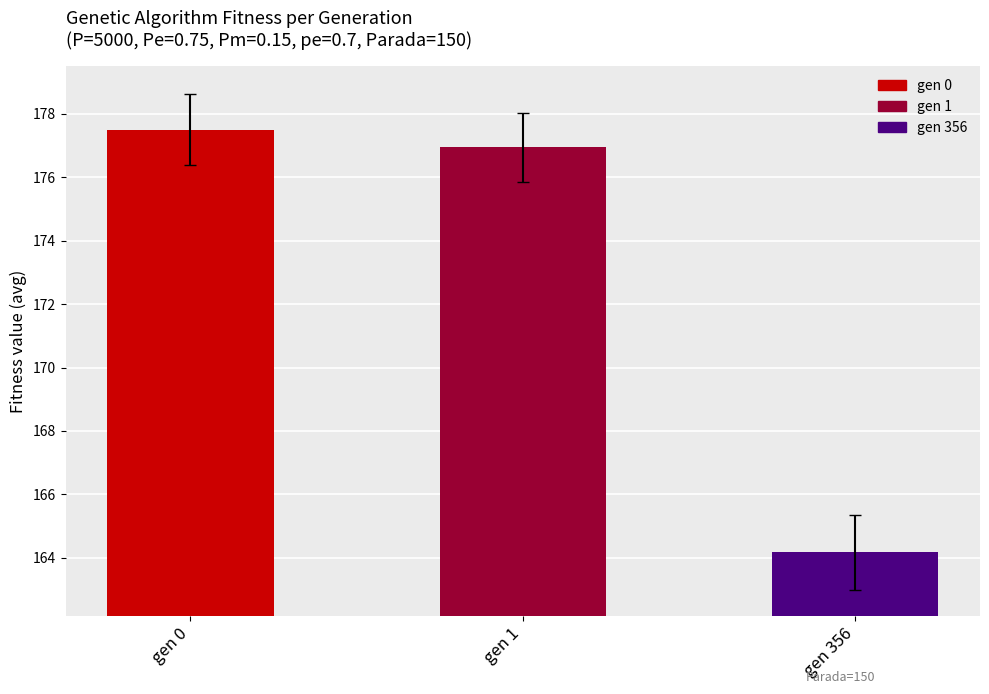

Are the bars horizontal?

No